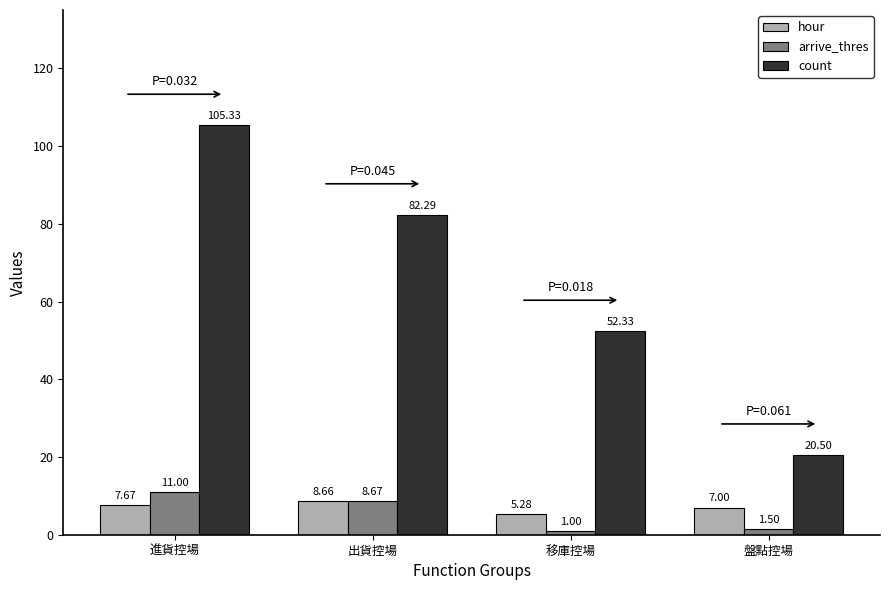

Where is hour nearest to the value 6?

移庫控場